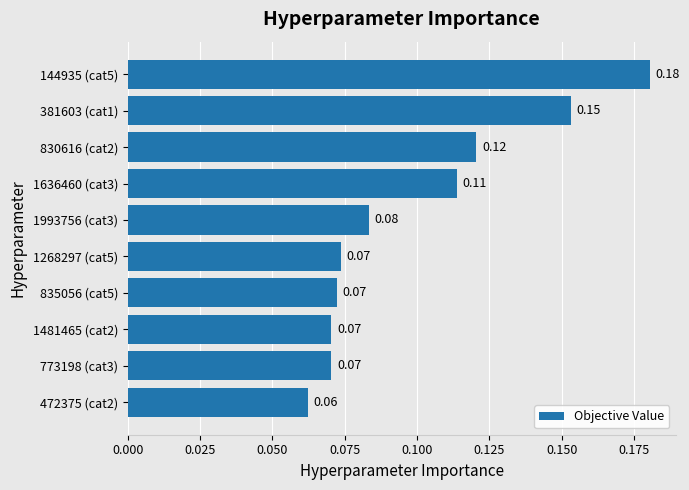

What is the sum of all values?

1.0